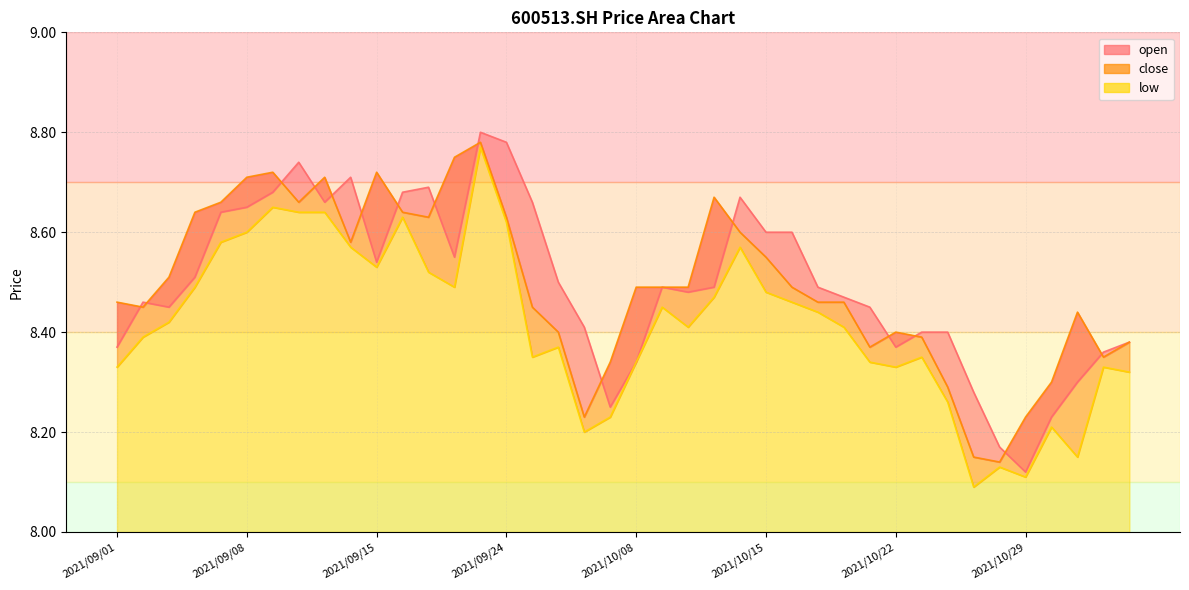

Count the low values in the range 8 to 9.

40